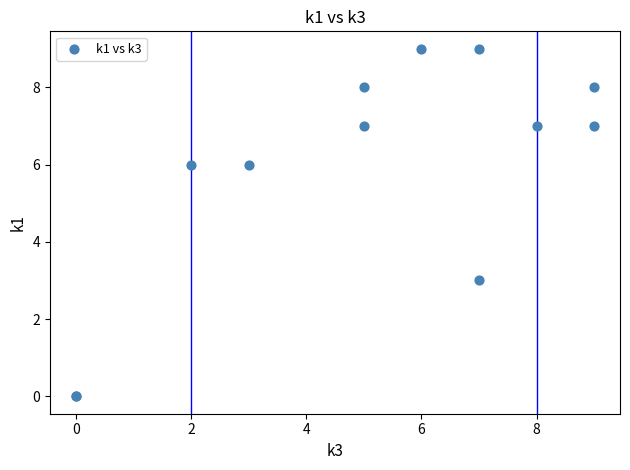

What Y value in the scatter plot is closest to 4?

3